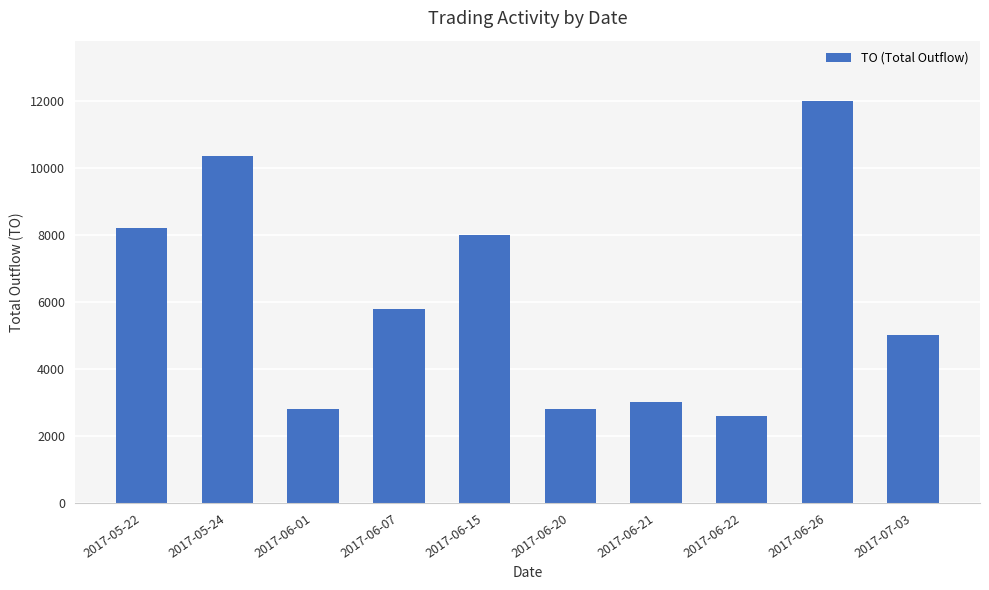

At which label does the data first exceed 5800?

2017-05-22